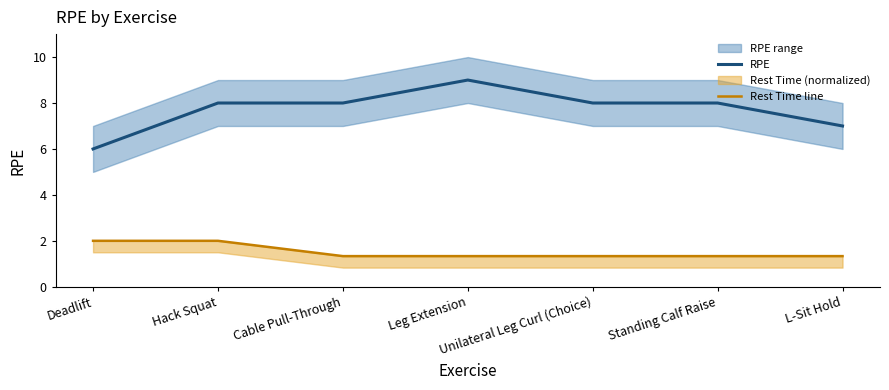

True or false: Rest Time line has more than 1 points higher than both neighbors.

False